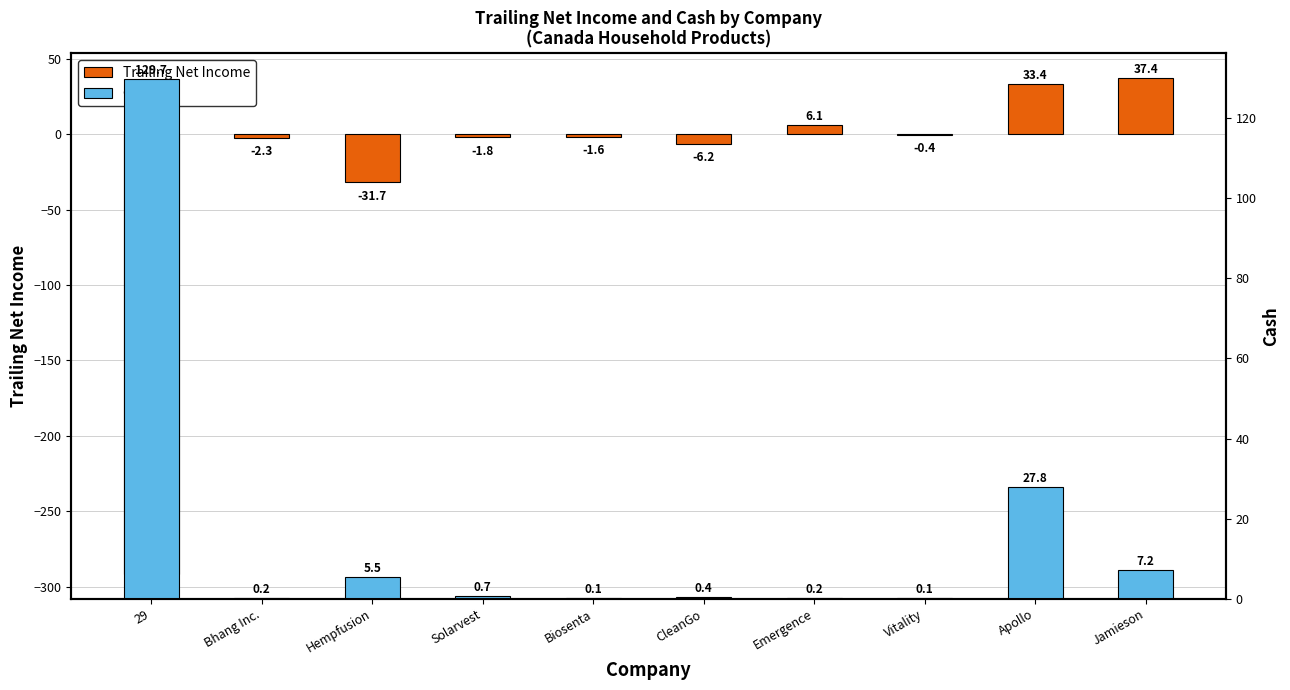

Which series has the largest total across all categories?

cash